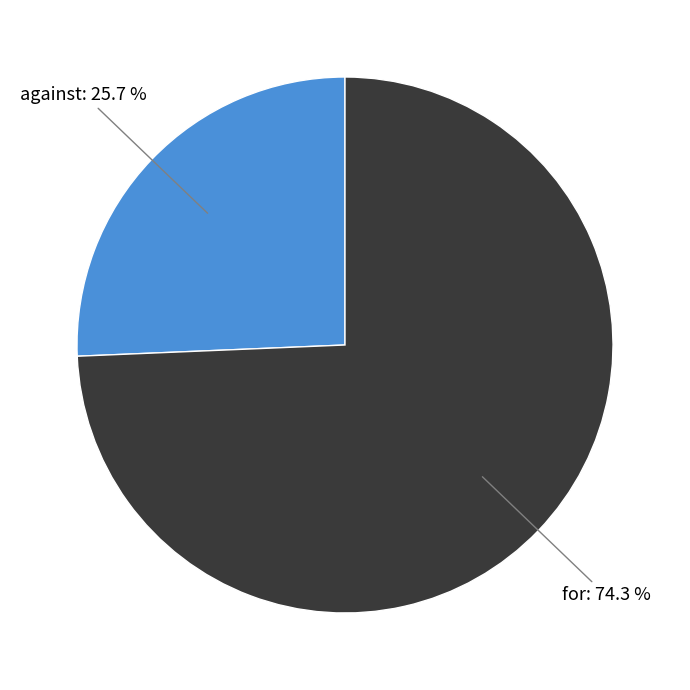

Rank the categories by value from highest to lowest.

for, against